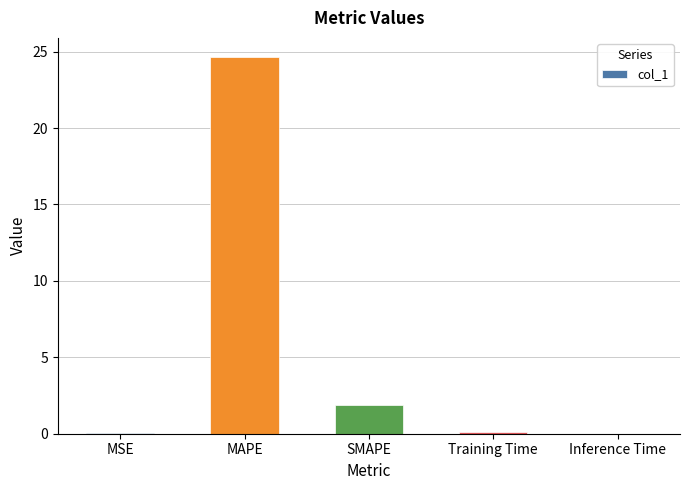

The chart shows a value of 0.0 at MSE. True or false?

True